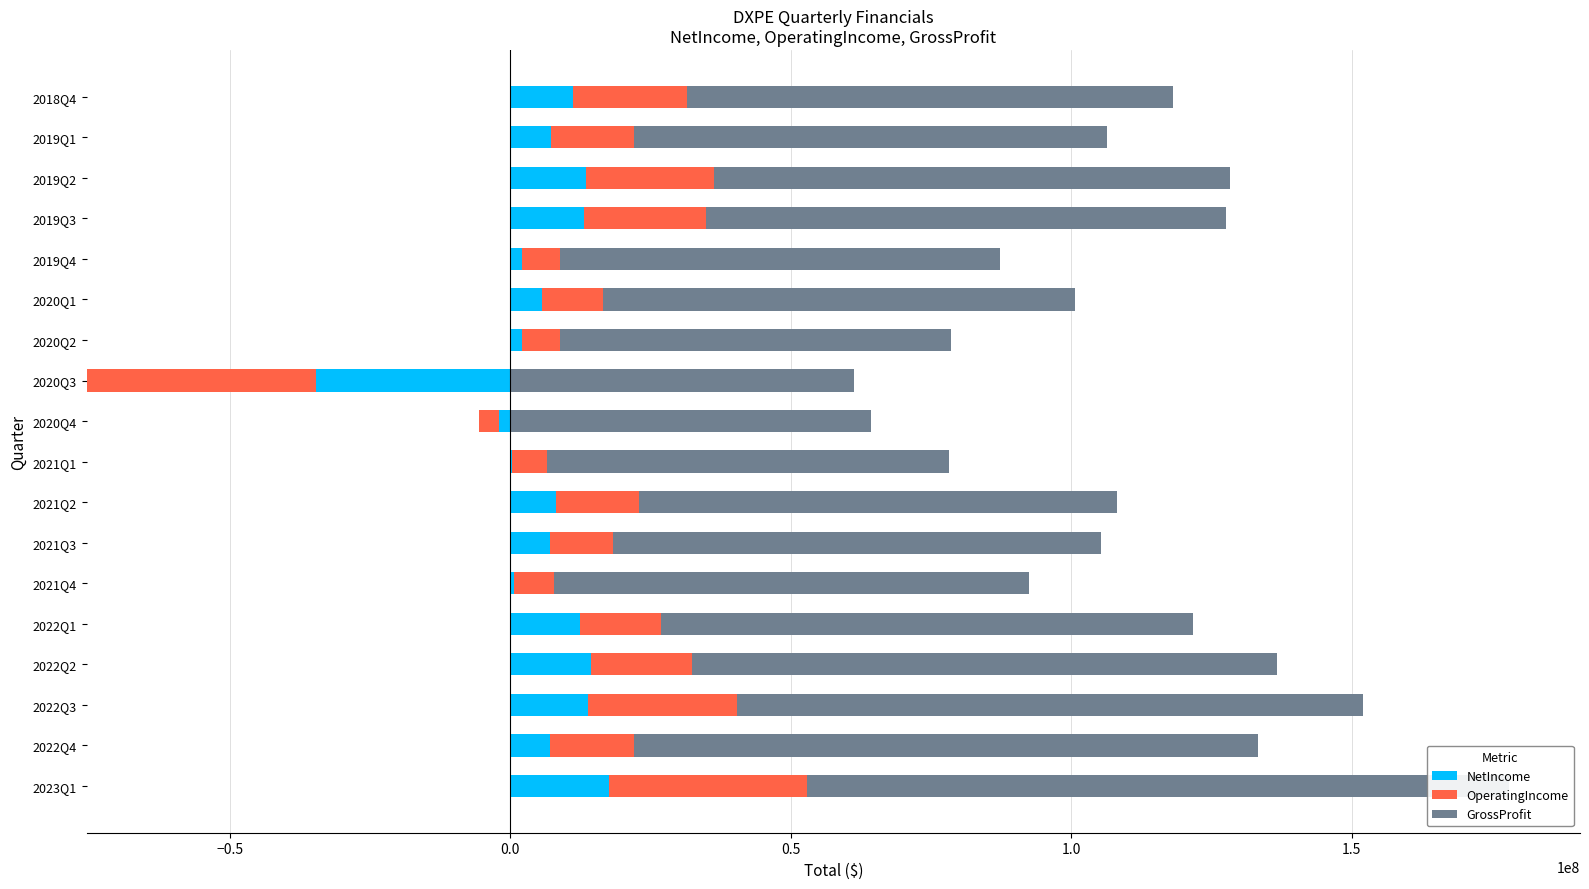

How many values in the NetIncome series exceed 7291000?

8